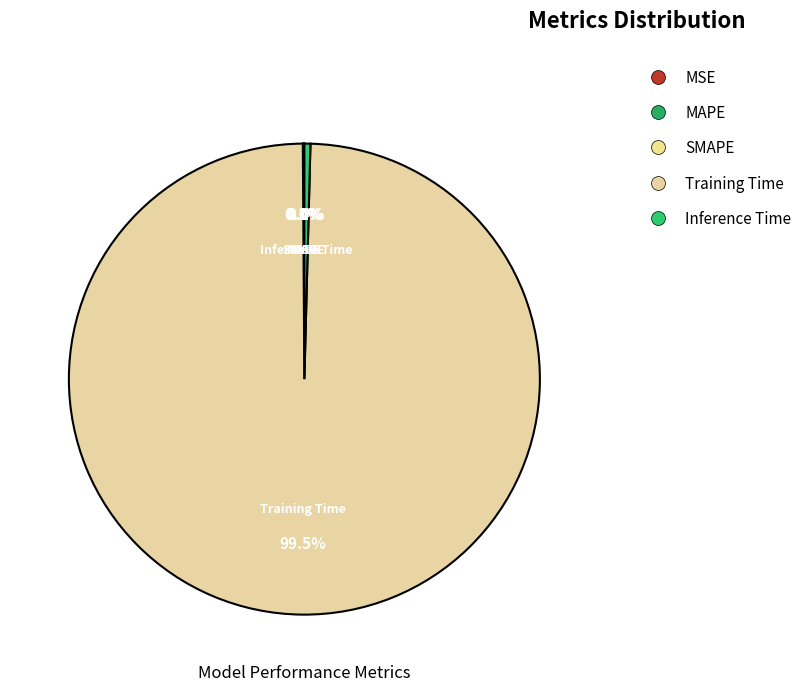

Which has a higher value, Inference Time or Training Time?

Training Time